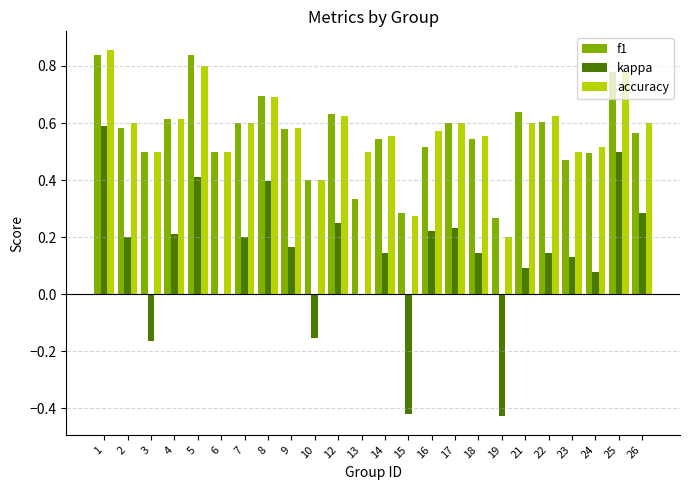

What are all the series names shown in the legend?

f1, kappa, accuracy